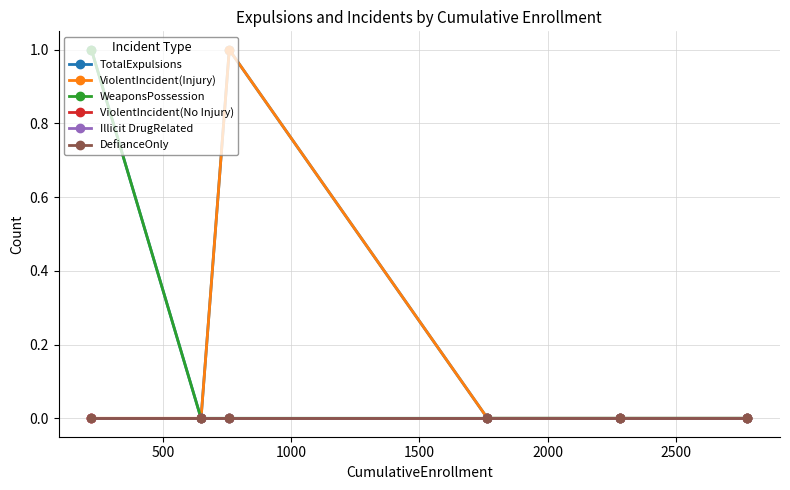

Rank the series by their maximum value, from highest to lowest.

TotalExpulsions, ViolentIncident(Injury), WeaponsPossession, ViolentIncident(No Injury), Illicit DrugRelated, DefianceOnly